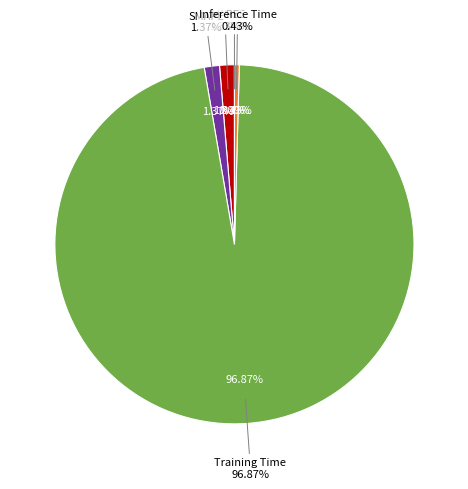

To the nearest percent, what is the difference between the largest and smallest slice percentages?

97%